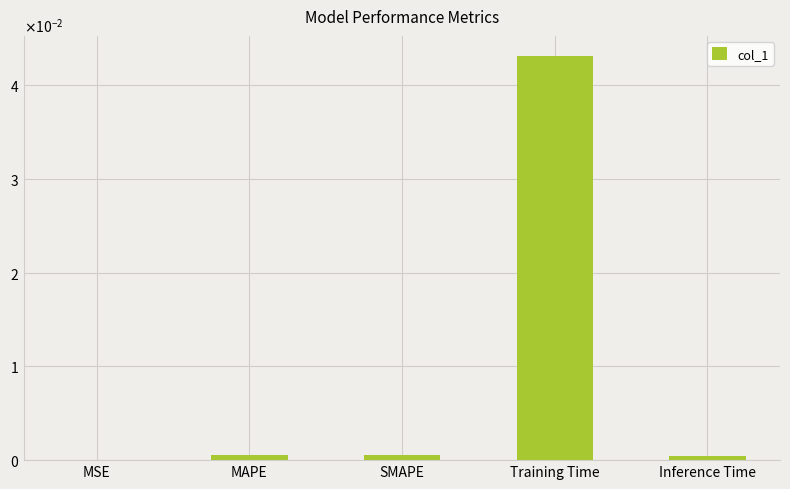

What is the label of the 1st bar from the right?

Inference Time